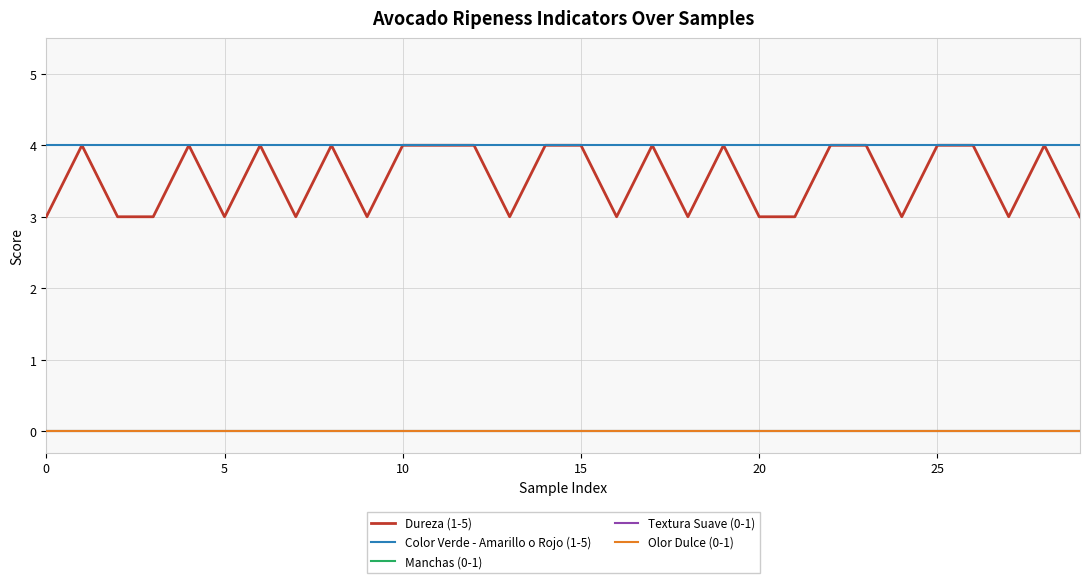

True or false: Manchas (0-1) and Olor Dulce (0-1) cross at least once.

False